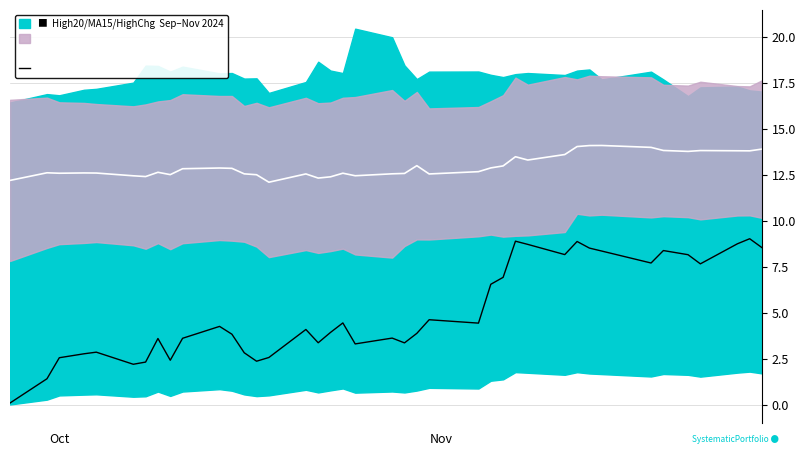

True or false: High20_ratio and Center cross at least once.

False